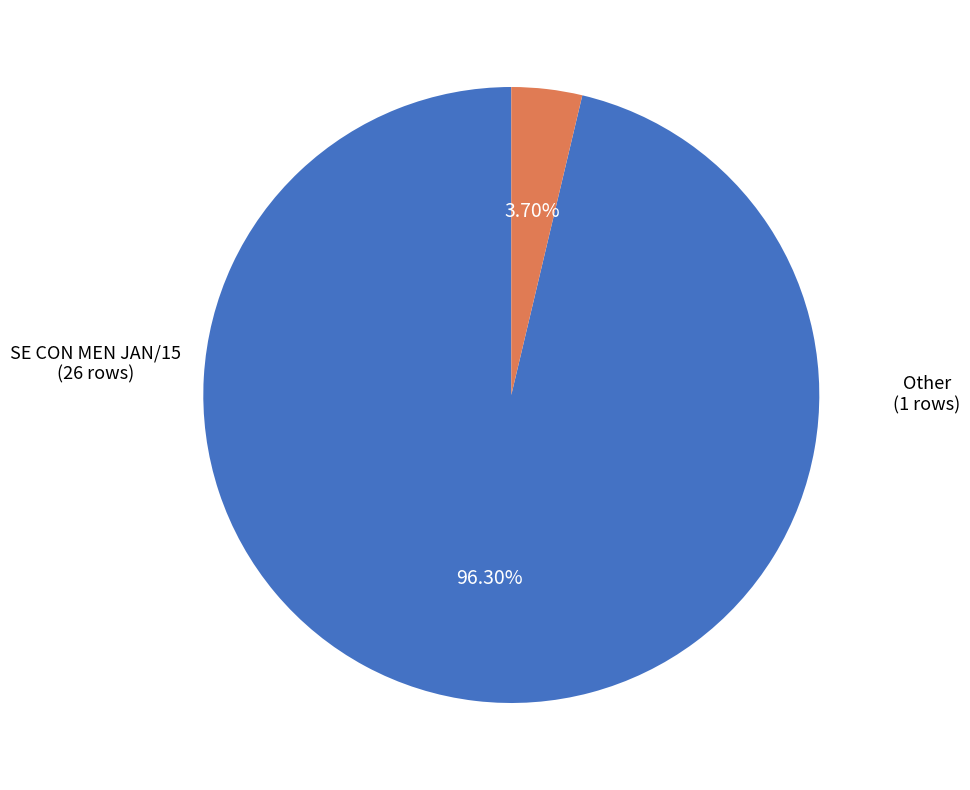

Count the number of slices in the pie.

2